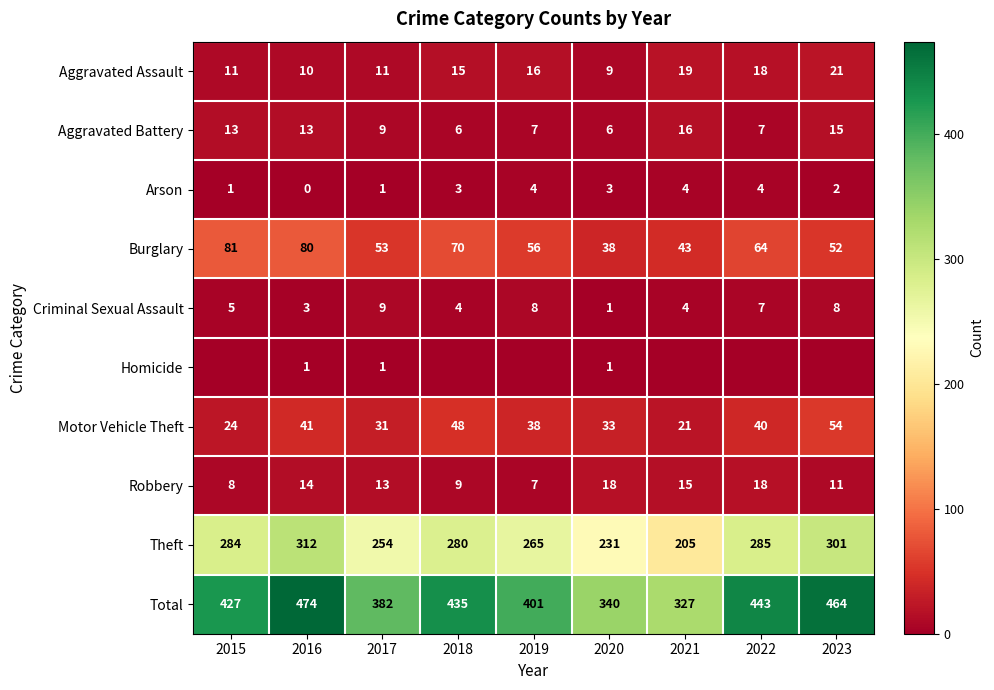

Is the value of Aggravated Assault at 2021 greater than the value of Robbery at 2022?

Yes